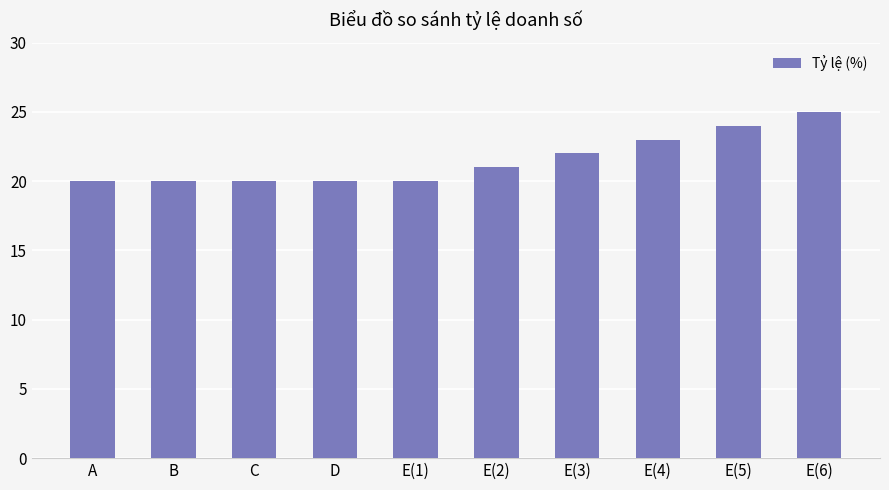

True or false: the data shows 43 at E(5).

False